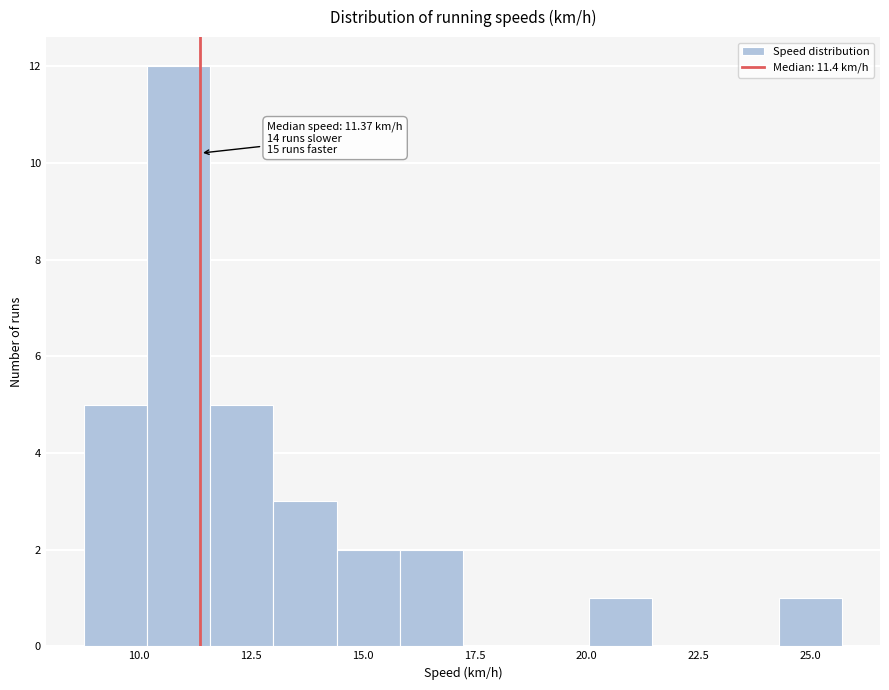

Around what value on the x-axis is the tallest bar? Give the approximate position of its centre, as read against the axis.

11.0